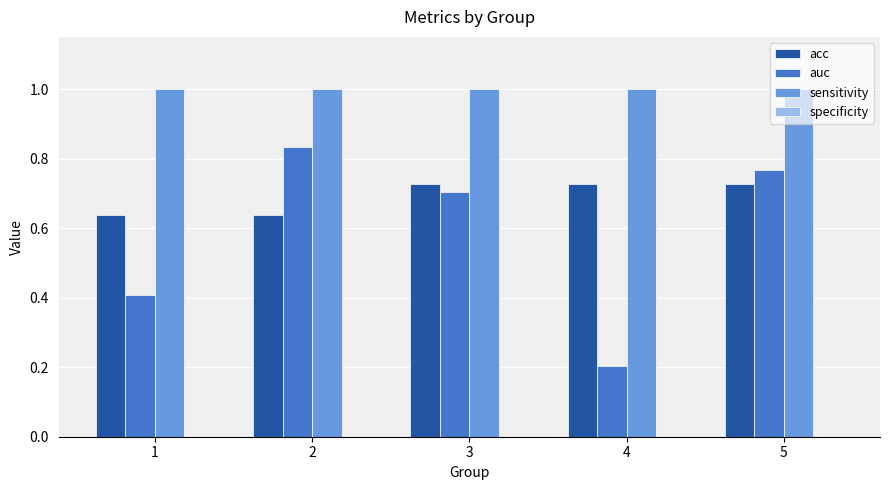

The acc series shows 0.7 at 3. True or false?

True